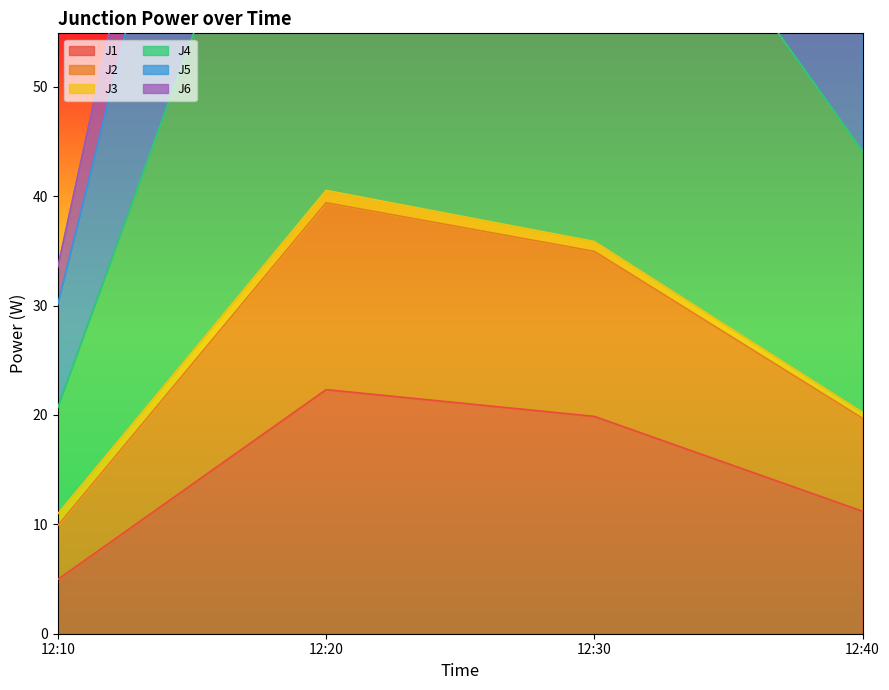

Rank the categories by J1 value from lowest to highest.

12:10, 12:40, 12:30, 12:20